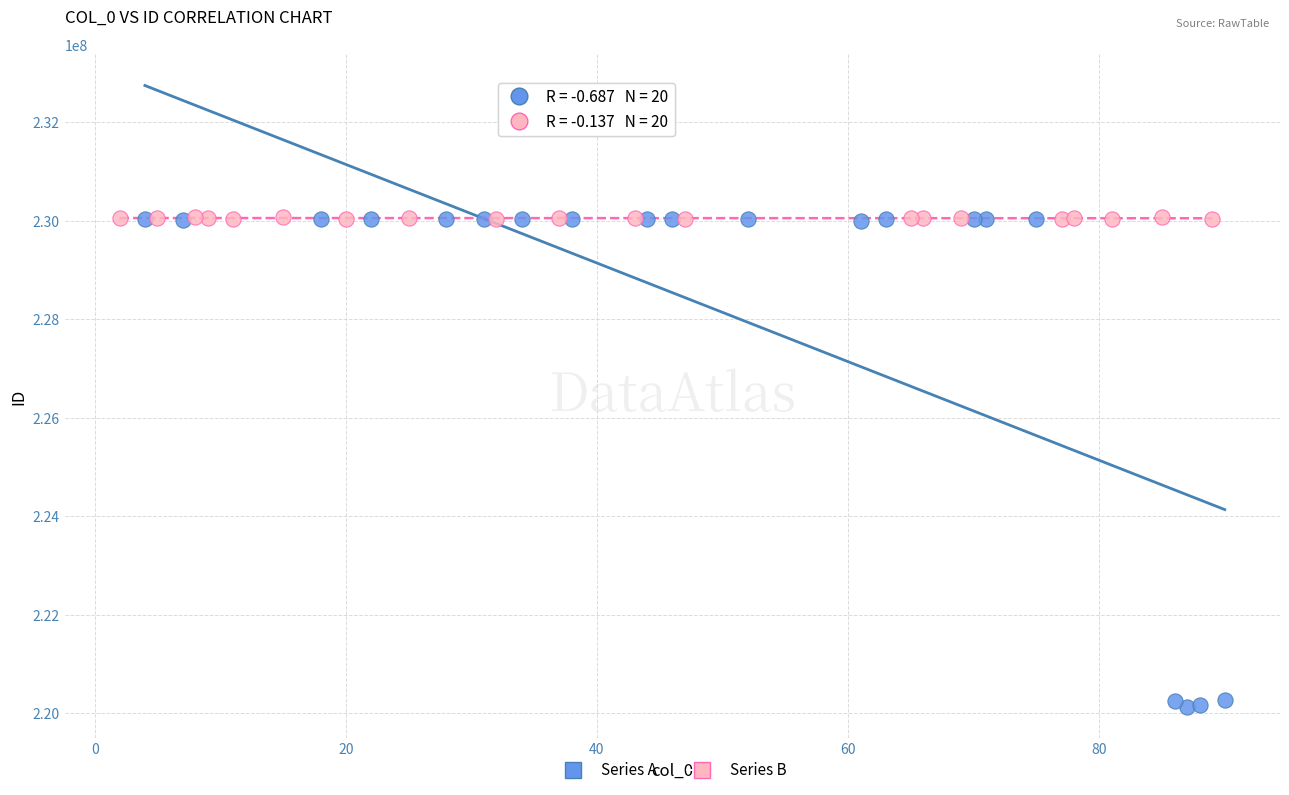

What are all the series names shown in the legend?

Series A, Series B